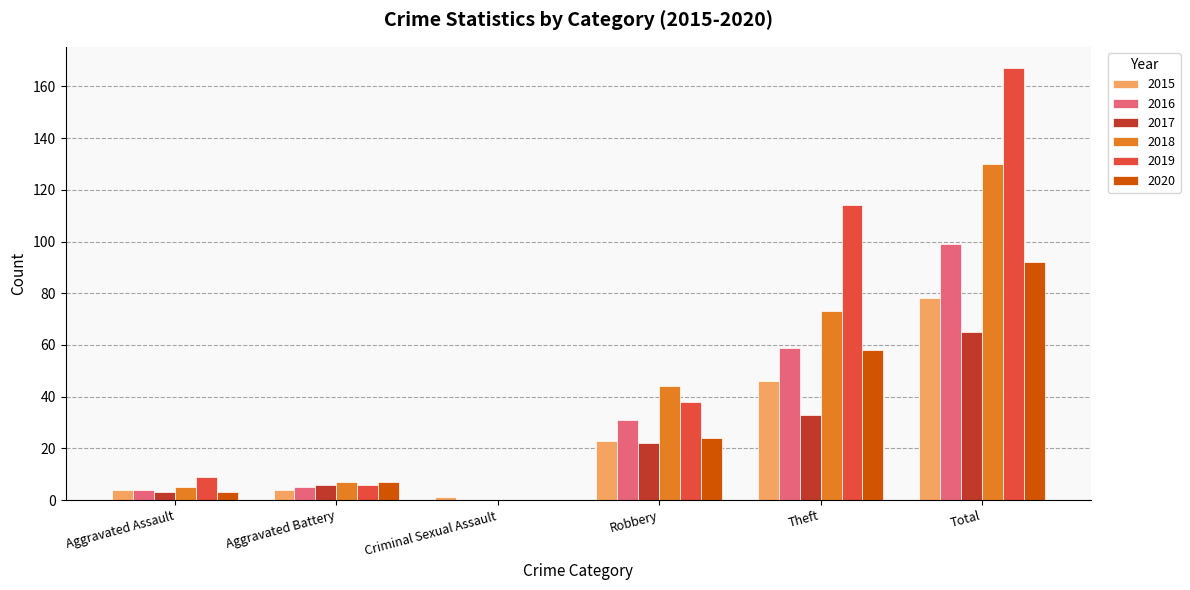

What is the sum of the 2019 values at Criminal Sexual Assault and Robbery?

38